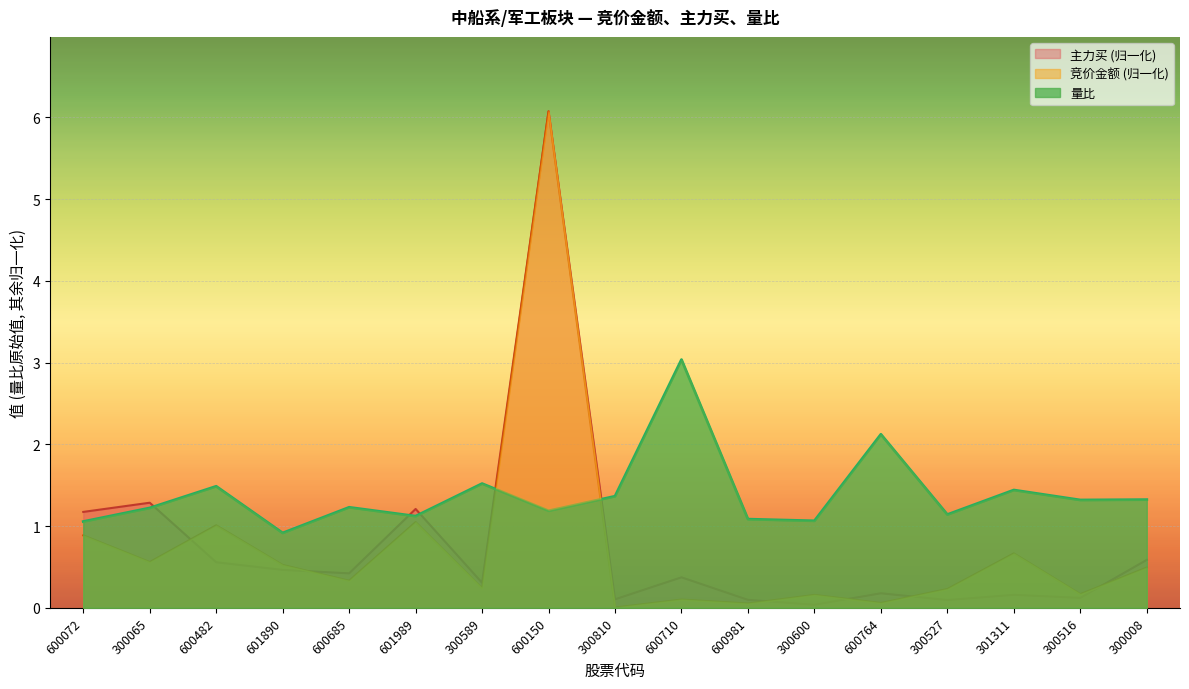

True or false: 主力买 has a value of 0.3 at 600764.

False